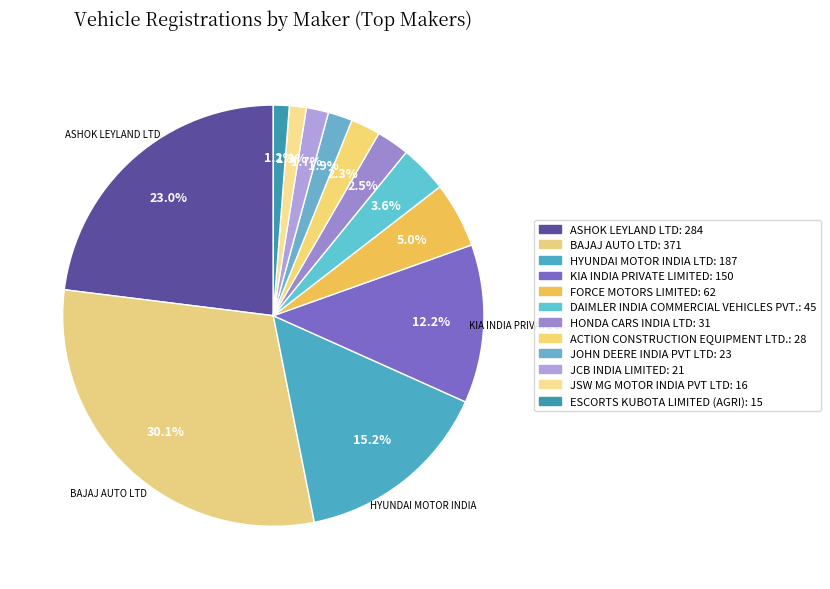

How many slices are in this pie chart?

12